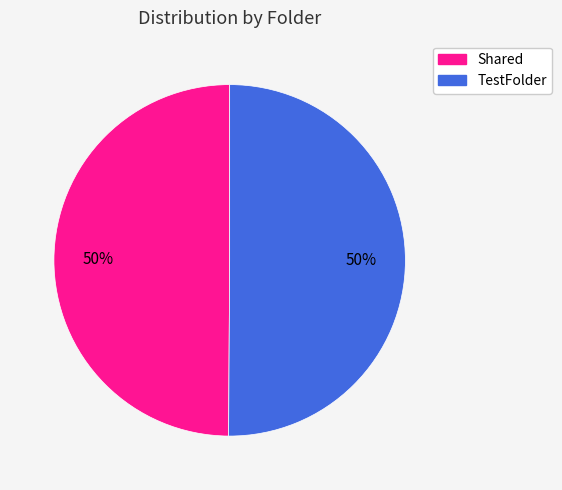

What is the ratio of the value at Shared to the value at TestFolder?

1.0